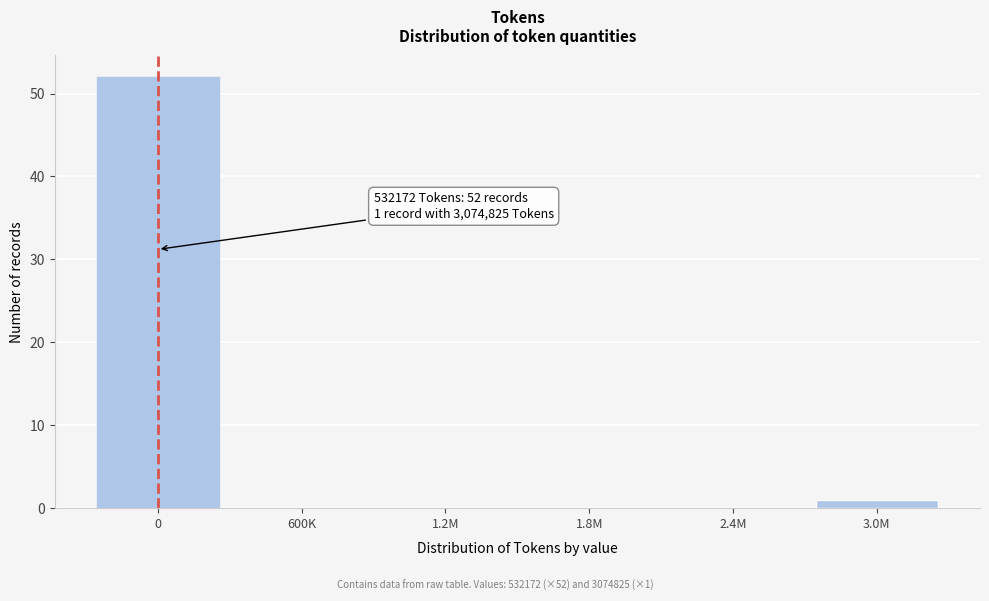

Reading left to right, list all the values displayed in this chart.

0=52	600K=0	1.2M=0	1.8M=0	2.4M=0	3.0M=1